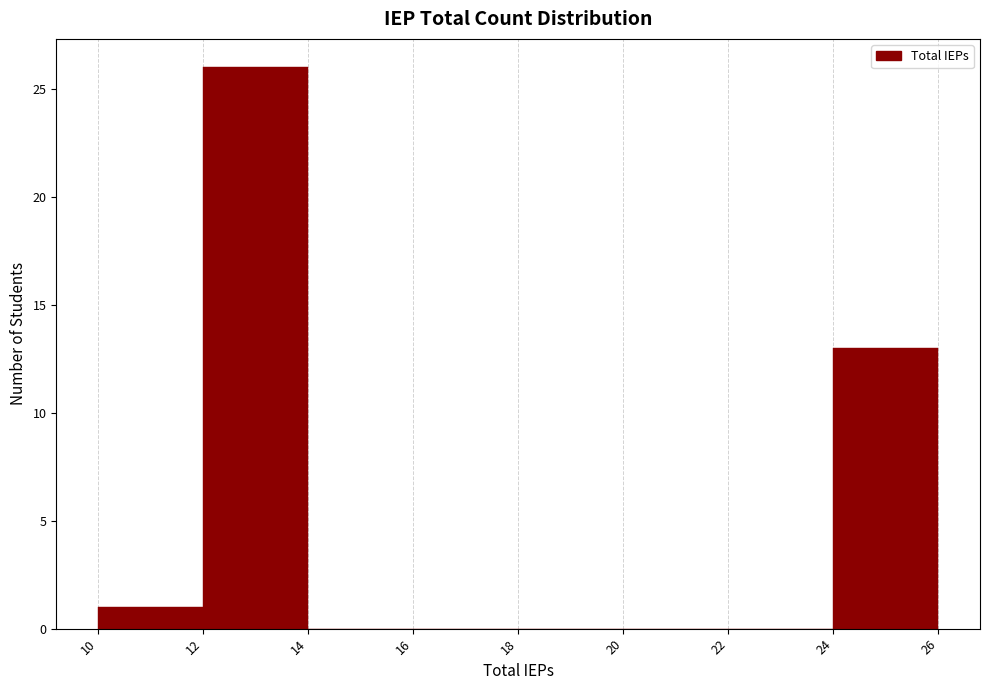

Reading left to right, list every bar in this chart as the range it spans on the x-axis followed by its height. The values are not printed on the chart, so give them approximately, as read against the axis.

10 to 12: 1
12 to 14: 26
14 to 16: 0
16 to 18: 0
18 to 20: 0
20 to 22: 0
22 to 24: 0
24 to 26: 13